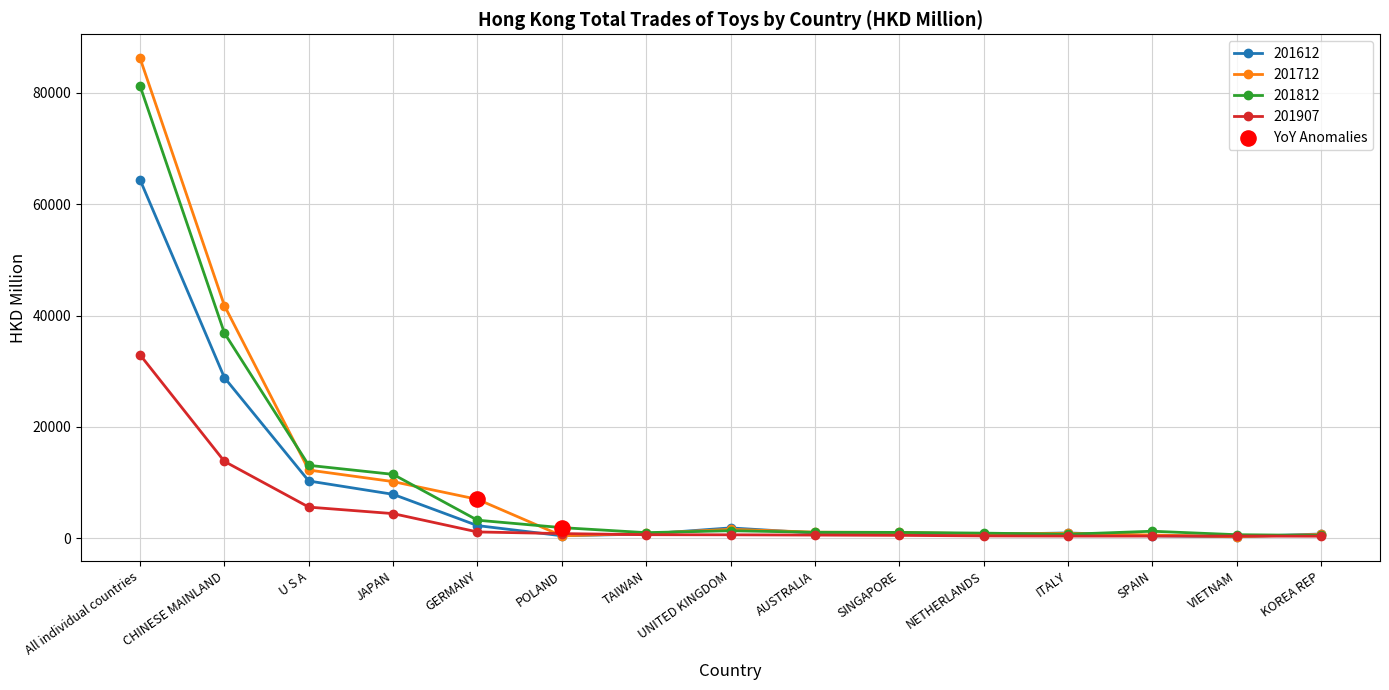

What is the total value across all series at CHINESE MAINLAND?

121264.2